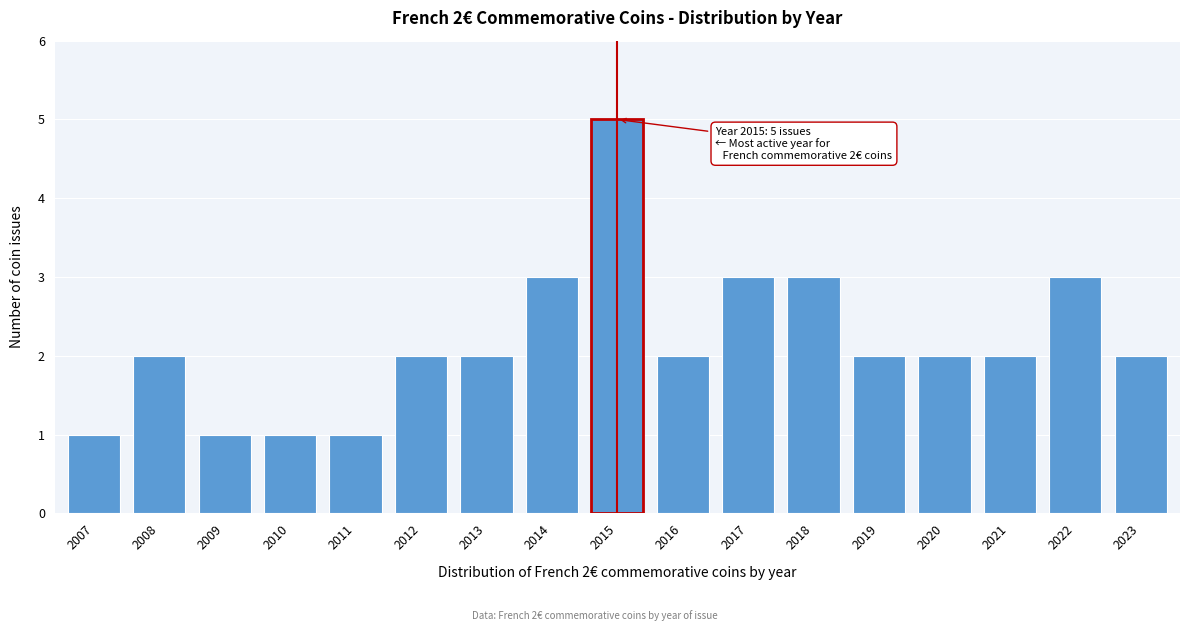

Reading right to left, extract all data points from this chart.

2	3	2	2	2	3	3	2	5	3	2	2	1	1	1	2	1